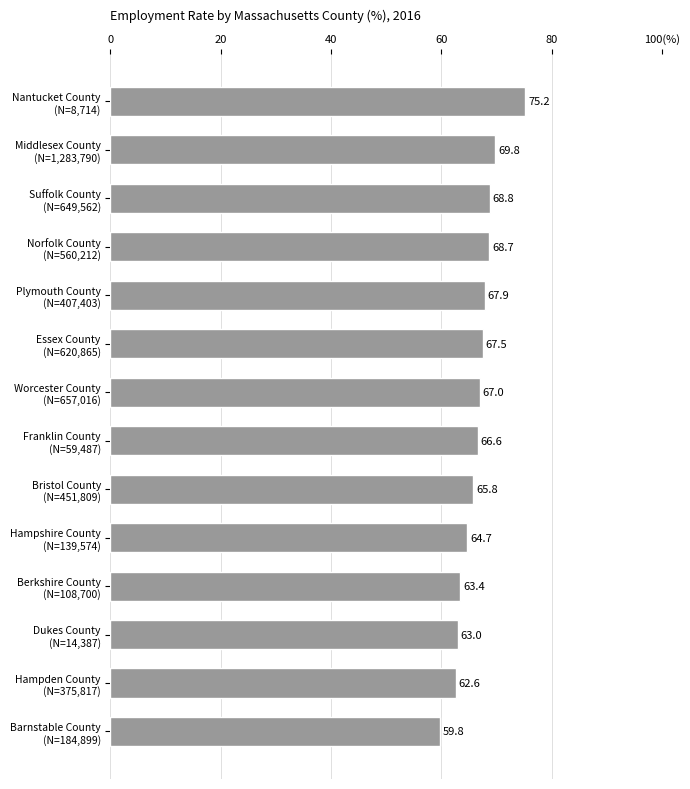

Rank the categories by value from lowest to highest.

Barnstable County
(N=184,899), Hampden County
(N=375,817), Dukes County
(N=14,387), Berkshire County
(N=108,700), Hampshire County
(N=139,574), Bristol County
(N=451,809), Franklin County
(N=59,487), Worcester County
(N=657,016), Essex County
(N=620,865), Plymouth County
(N=407,403), Norfolk County
(N=560,212), Suffolk County
(N=649,562), Middlesex County
(N=1,283,790), Nantucket County
(N=8,714)